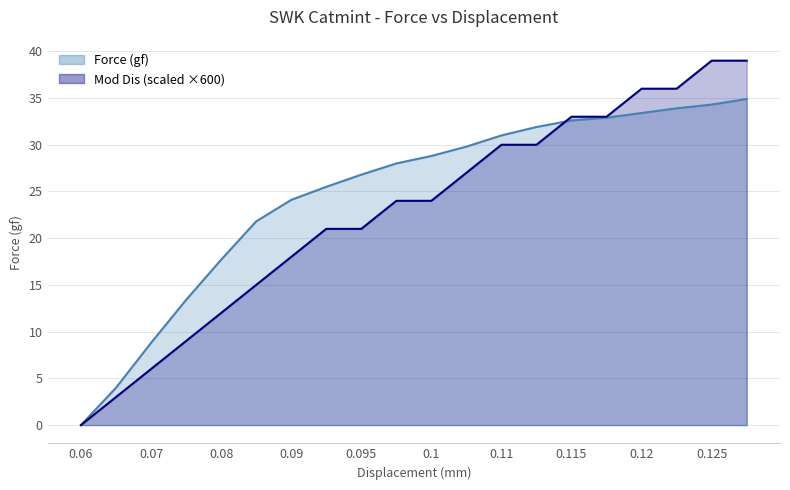

Reading left to right, list all the values displayed in this chart.

Force (gf): 0.0	4.0	8.8	13.4	17.7	21.8	24.1	25.5	26.8	28.0	28.8	29.8	31.0	31.9	32.6	32.9	33.4	33.9	34.3	34.9
Mod Dis: 0.0	3.0	6.0	9.0	12.0	15.0	18.0	21.0	21.0	24.0	24.0	27.0	30.0	30.0	33.0	33.0	36.0	36.0	39.0	39.0